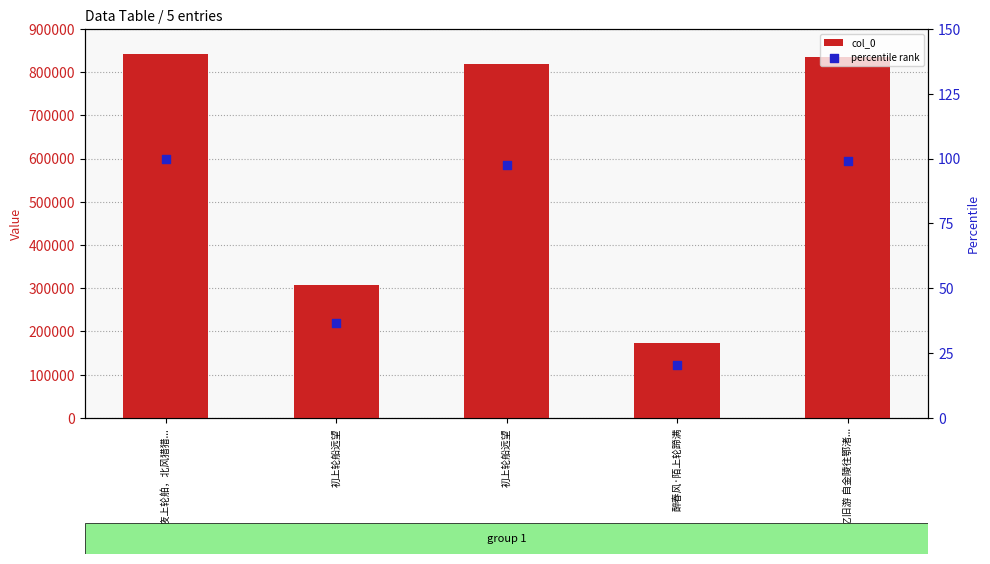

Which series has the largest total across all categories?

col_0